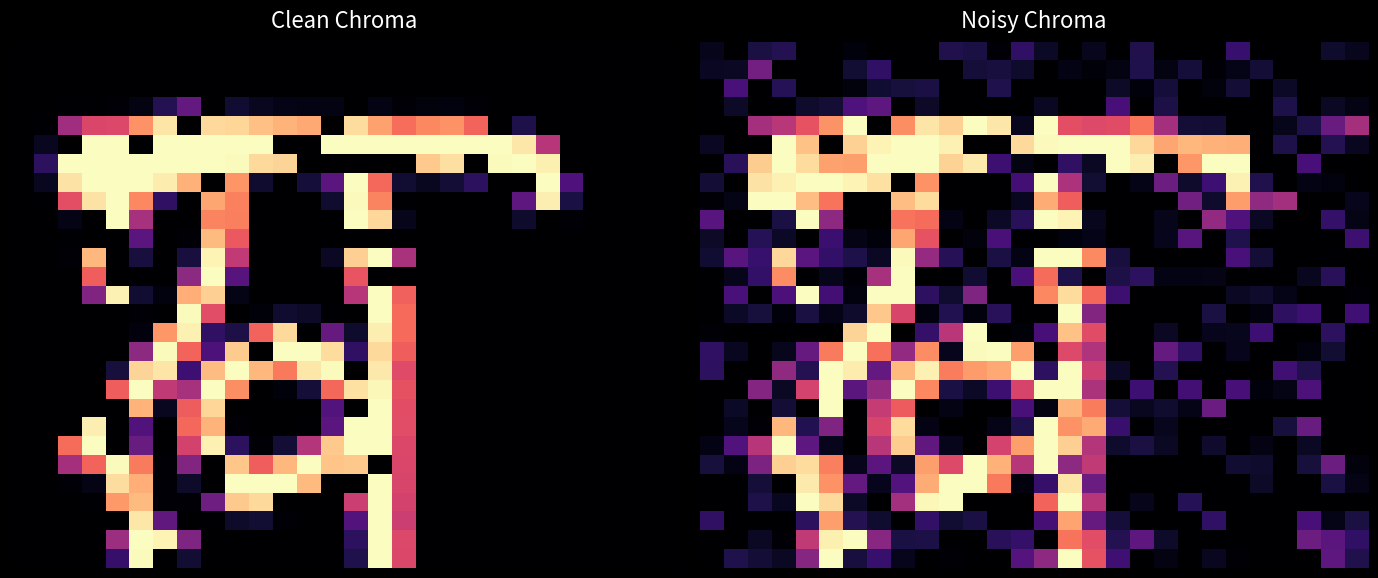

Between 7 and 20, which is larger?

7